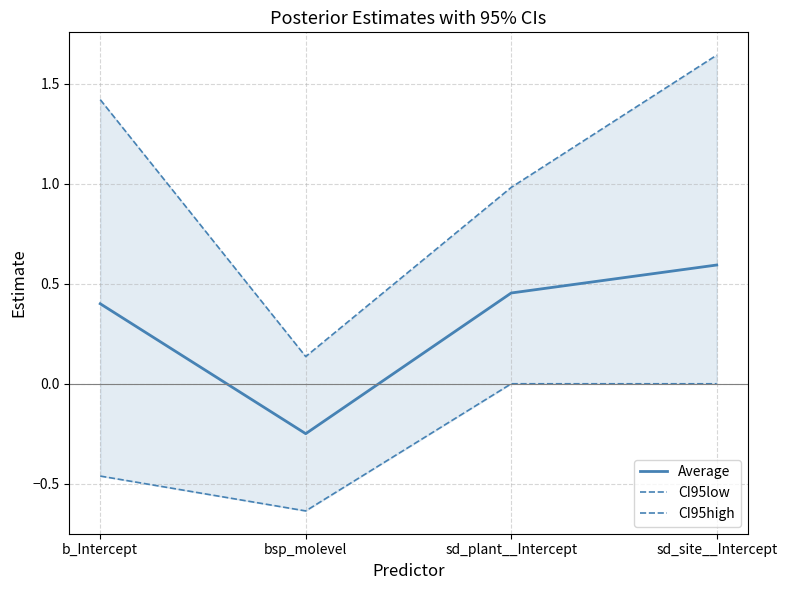

What are all the series names shown in the legend?

Average, CI95low, CI95high